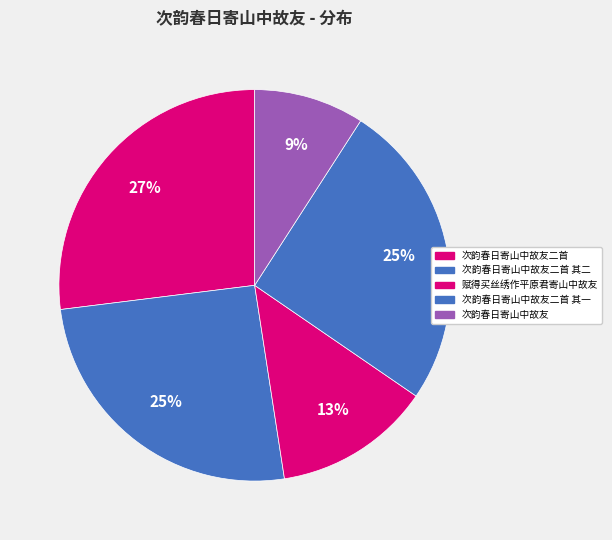

True or false: 次韵春日寄山中故友二首 其二 accounts for 38% of the total.

False